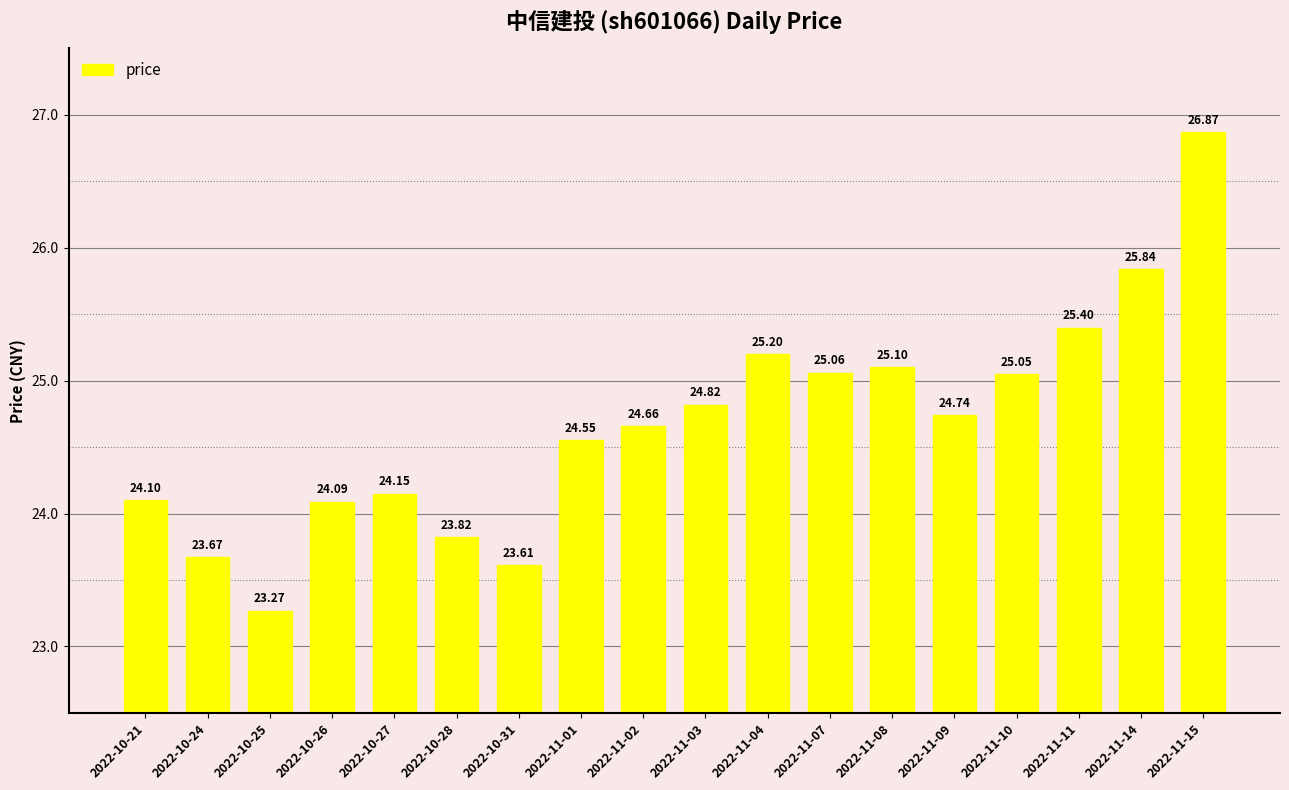

List the labels in order of value, largest first.

2022-11-15, 2022-11-14, 2022-11-11, 2022-11-04, 2022-11-08, 2022-11-07, 2022-11-10, 2022-11-03, 2022-11-09, 2022-11-02, 2022-11-01, 2022-10-27, 2022-10-21, 2022-10-26, 2022-10-28, 2022-10-24, 2022-10-31, 2022-10-25